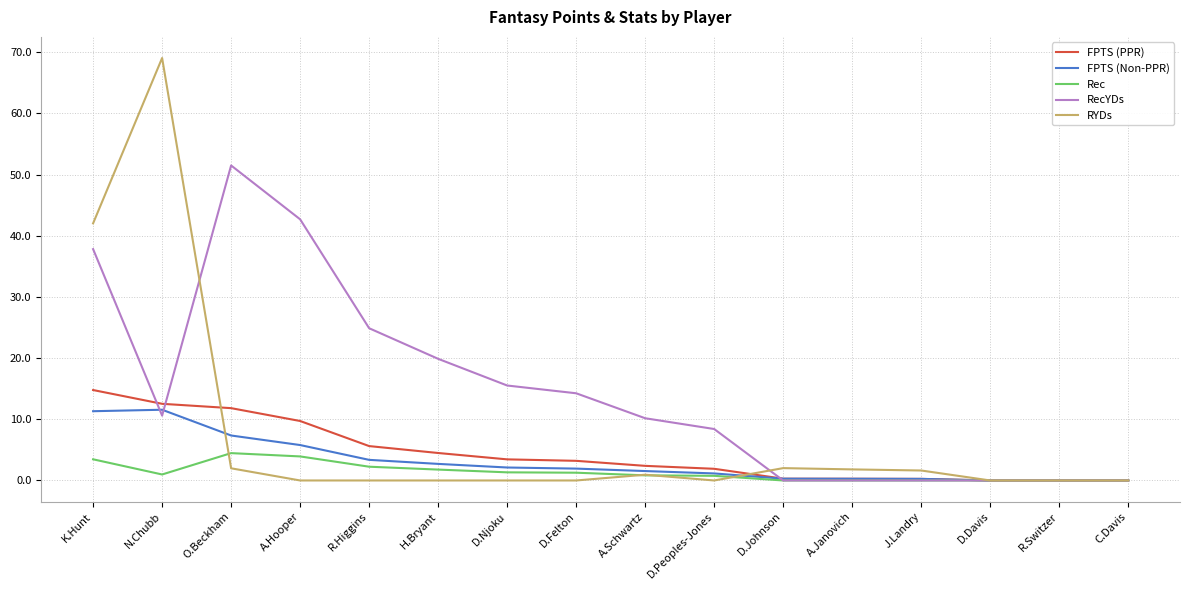

What is the average value of the FPTS (PPR) series?

4.4